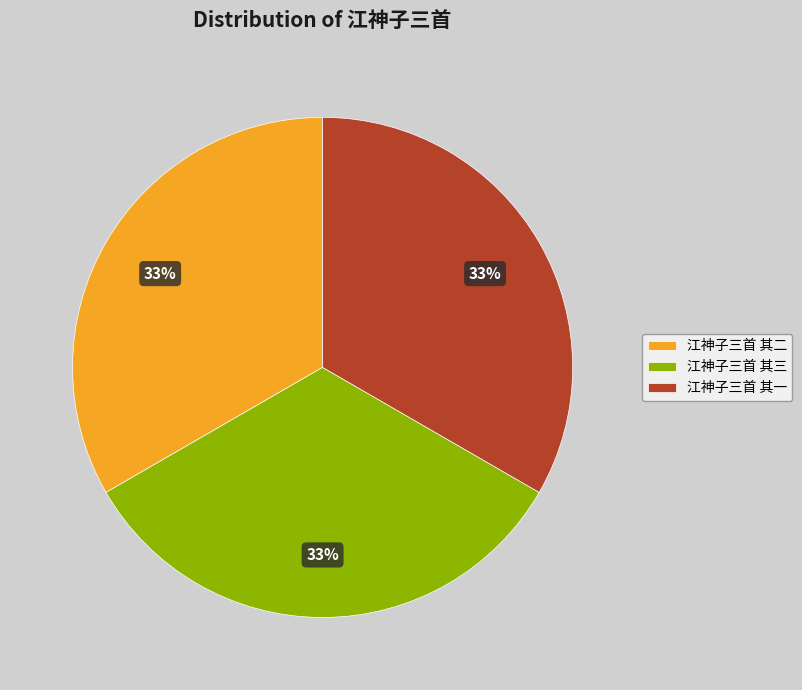

To the nearest percent, what is the combined percentage of 江神子三首 其三 and 江神子三首 其二?

67%